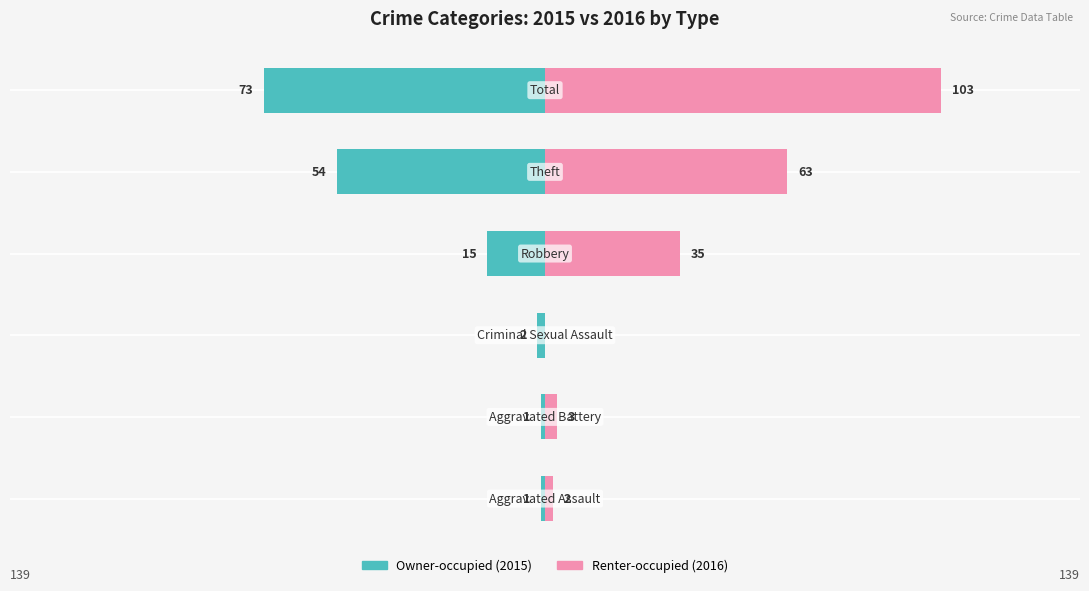

Which series has the largest total across all categories?

Renter-occupied